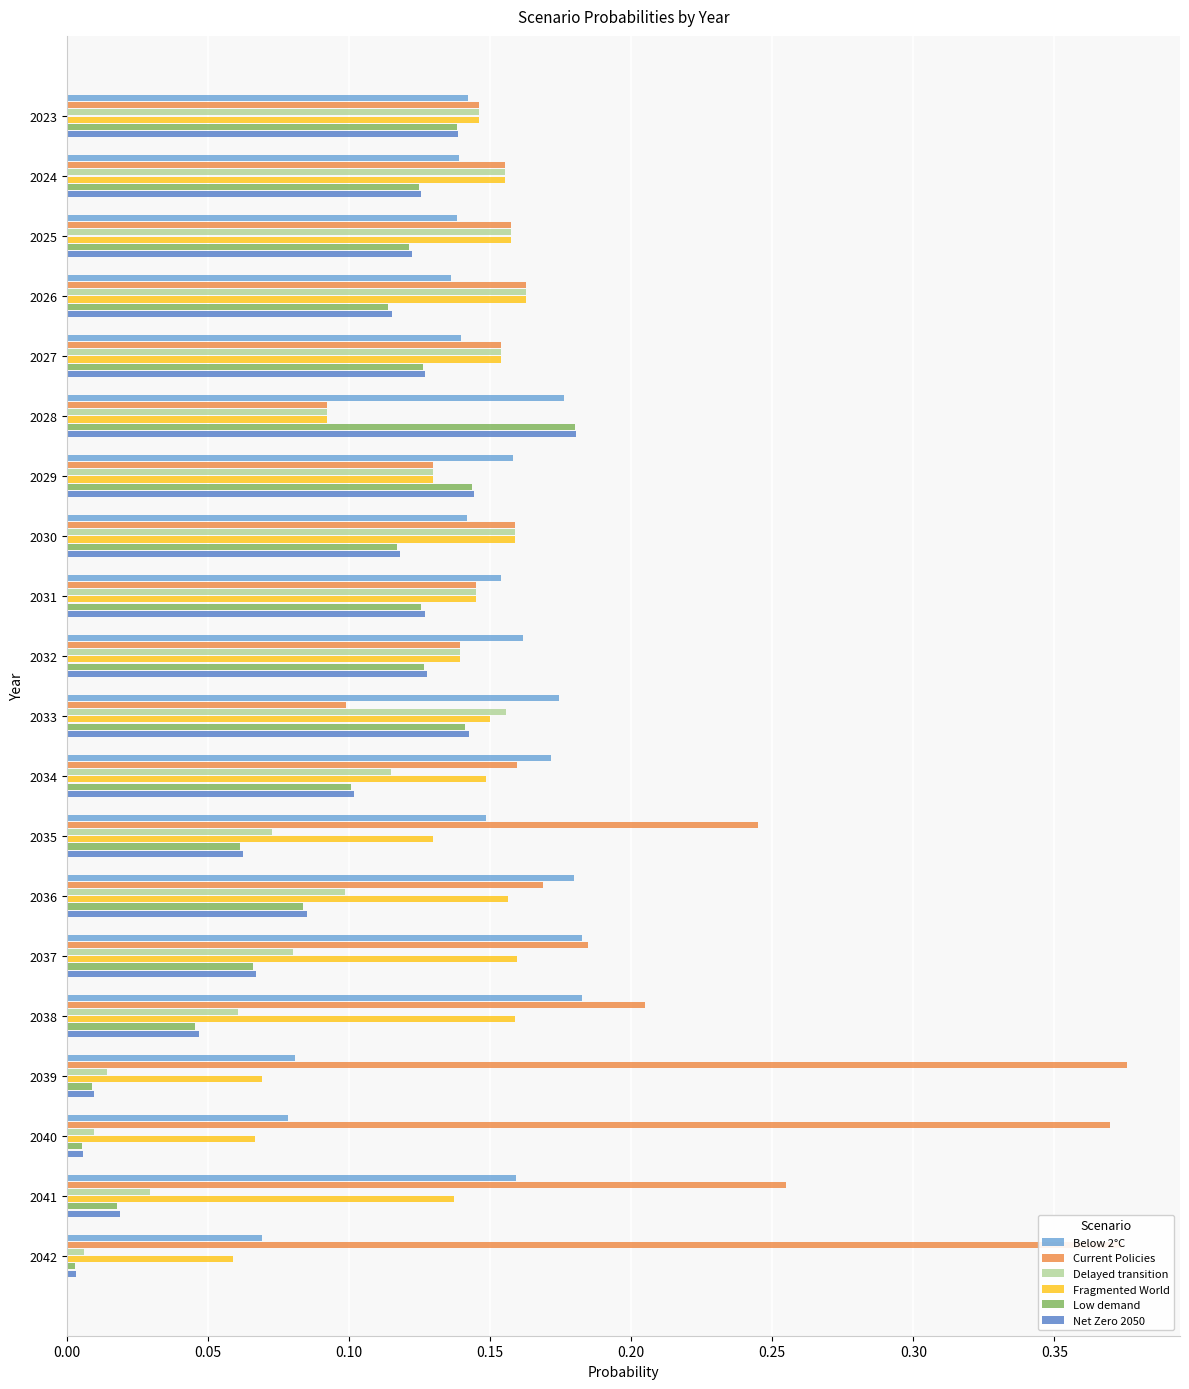

What is the sum of all Current Policies values?

3.9